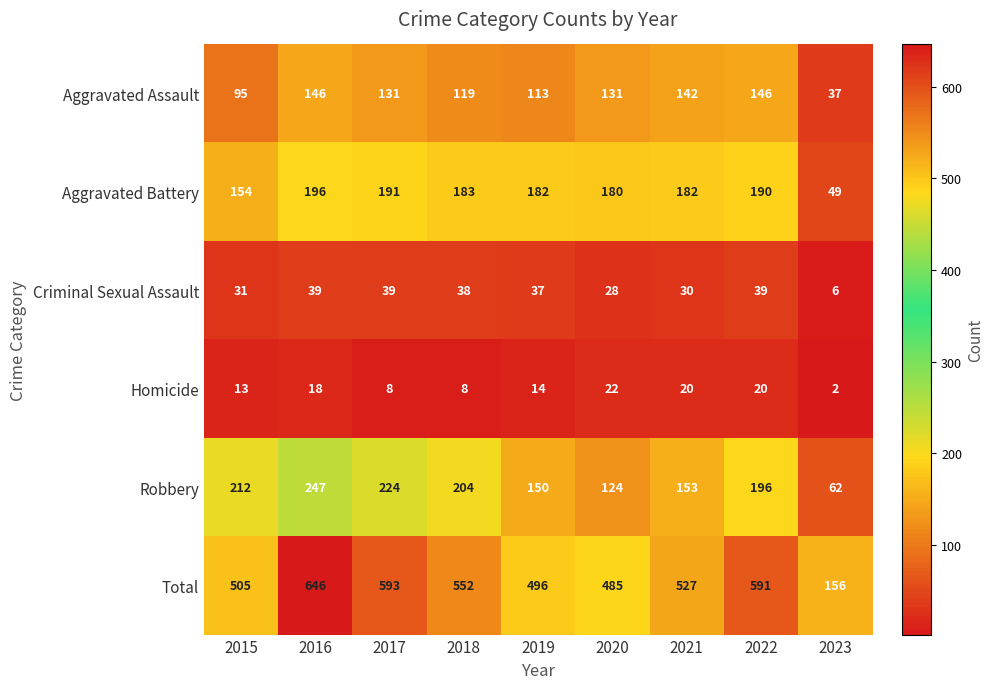

Which category has the lowest value across all series?

2023